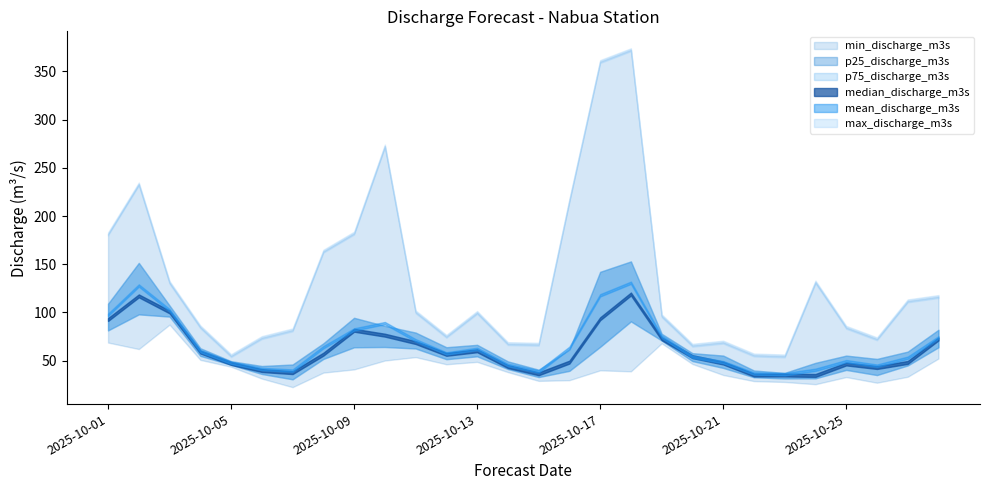

What is the sum of all p75_discharge_m3s values?

2040.0